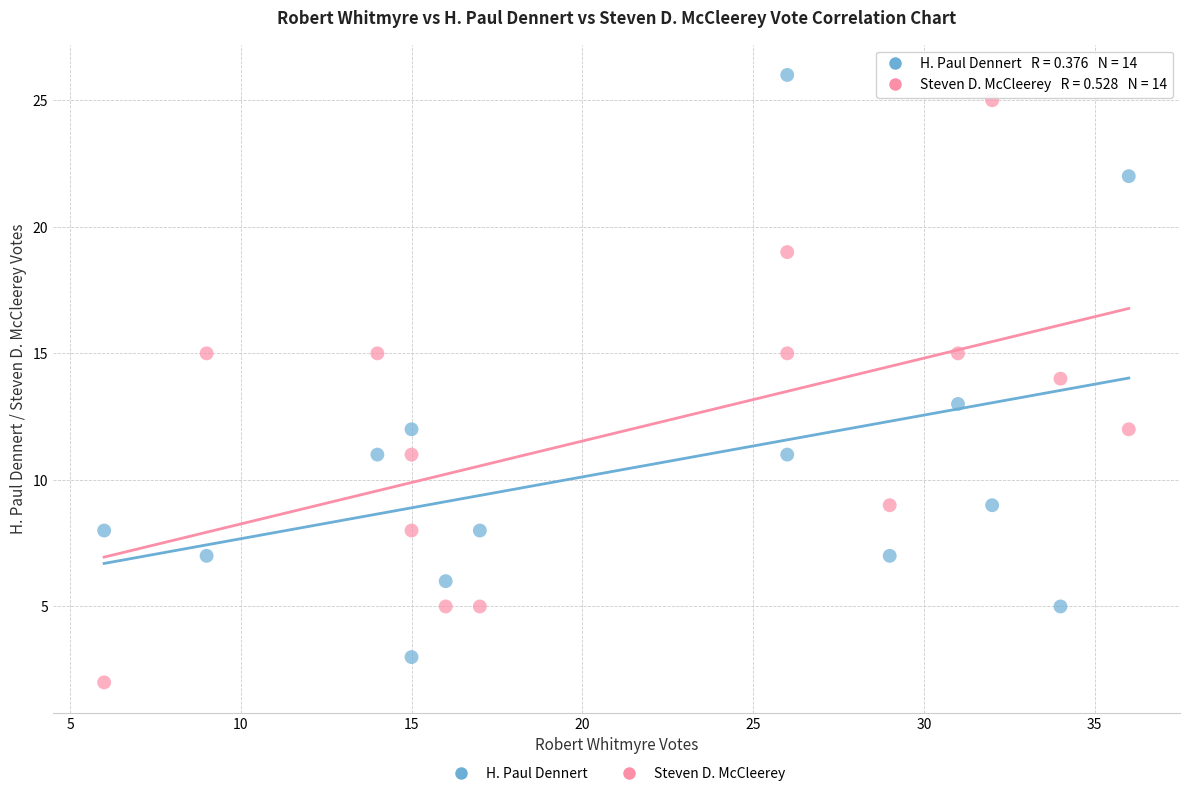

Across all data points, what is the range of X values (max minus min)?

30